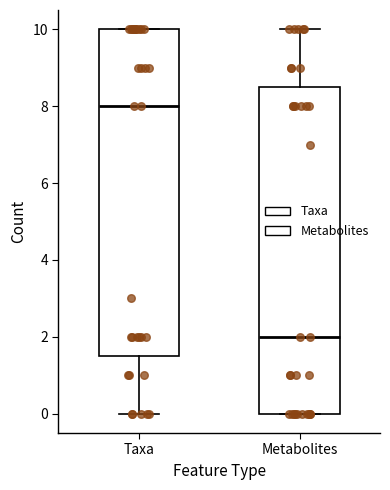

Reading left to right, transcribe this box plot: for each box, give where its median line is, the range the box spans, and where its two whiskers end, as read against the y-axis. The values are not printed on the chart, so give them approximately, as read against the axis.

Taxa: median 8.0, box 1.6 to 10.0, whiskers 0.0 to 10.0
Metabolites: median 2.0, box 0.0 to 8.6, whiskers 0.0 to 10.0